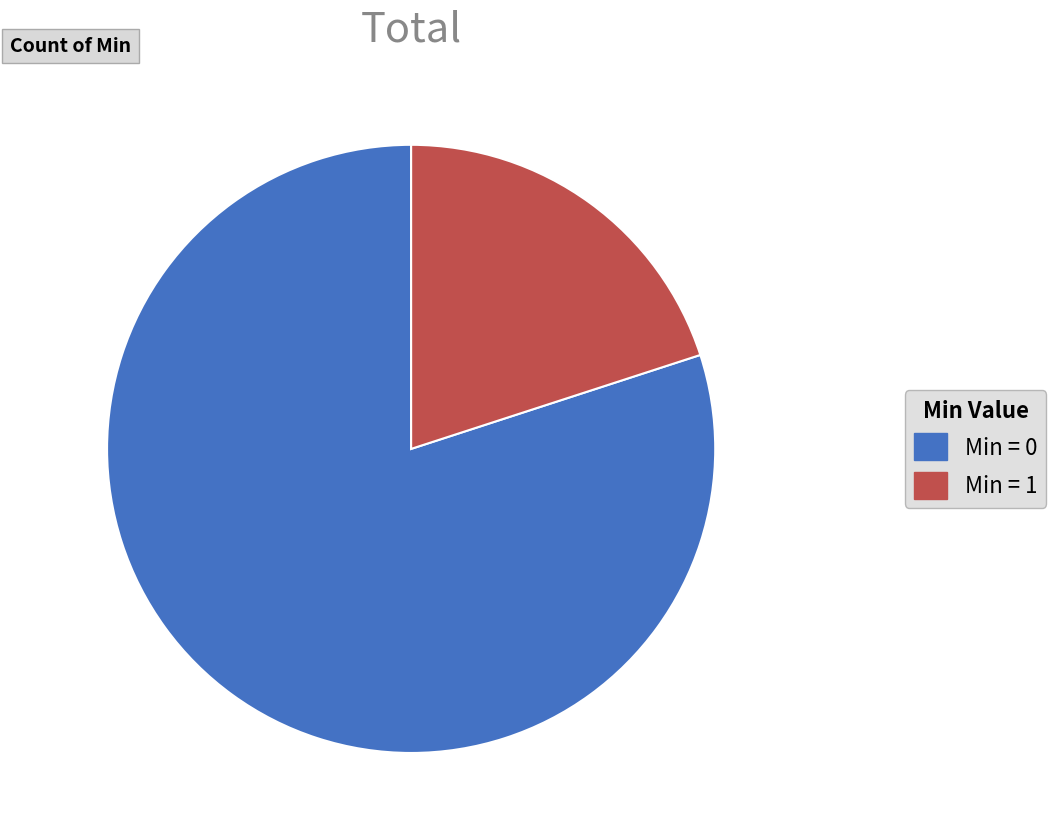

Is there any slice that represents more than half of the pie?

Yes